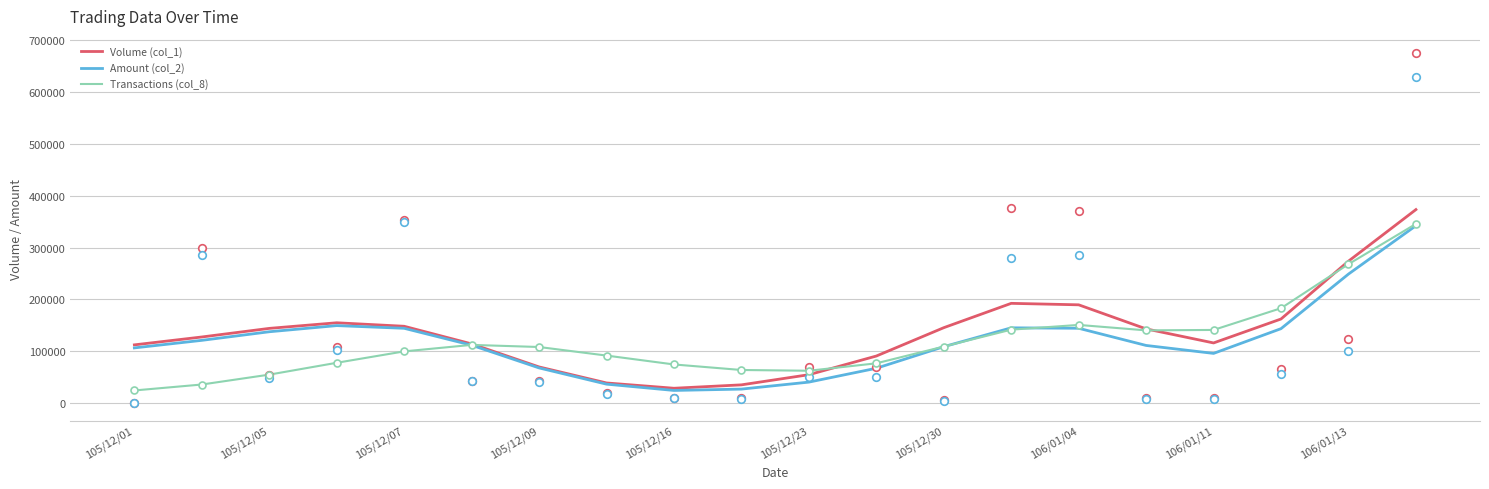

Is the value of Transactions (col_8) at 105/12/09 greater than the value of Volume (col_1) at 106/01/04?

No